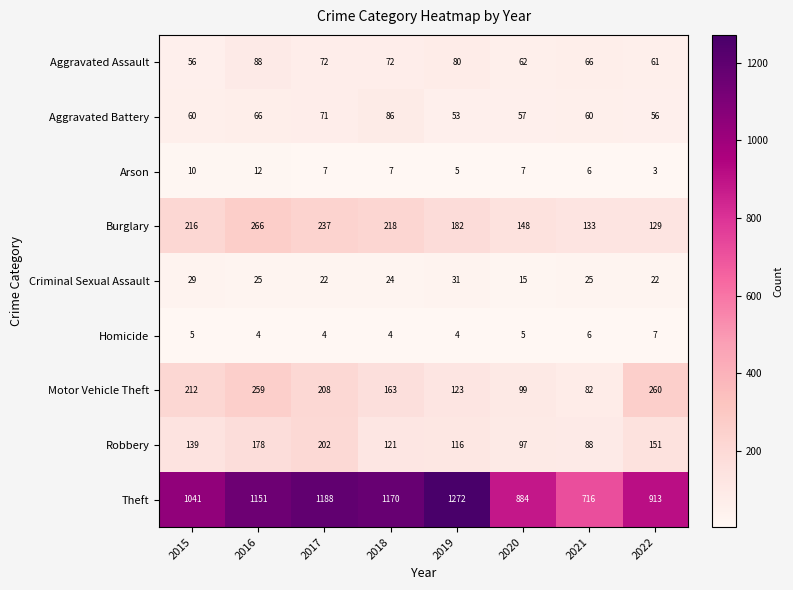

What is the smallest value displayed?

3